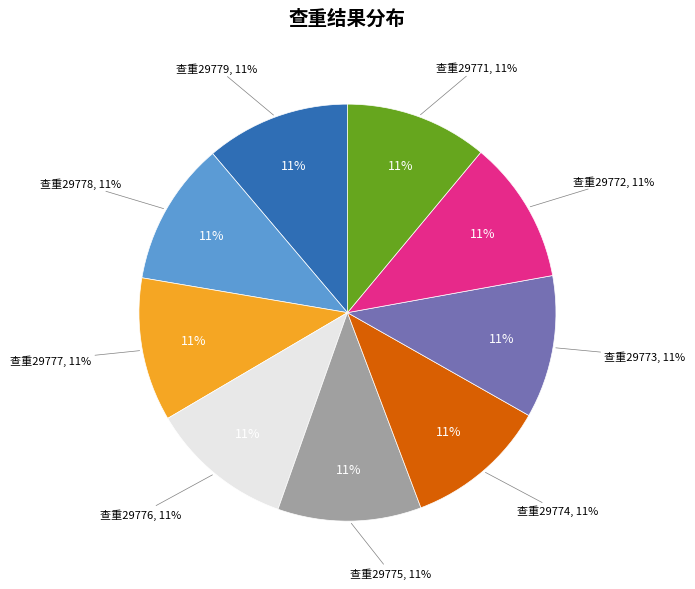

How many segments does this pie chart have?

9